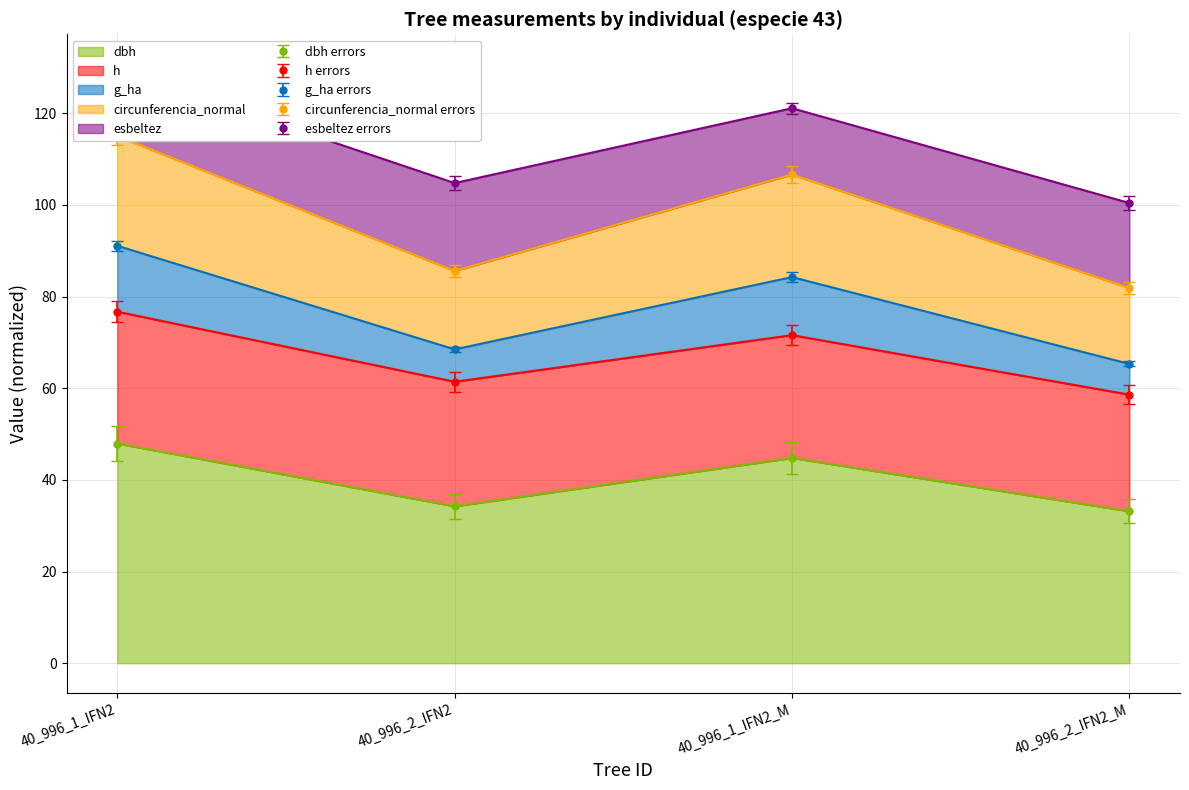

Which series has the largest range (max minus min)?

dbh